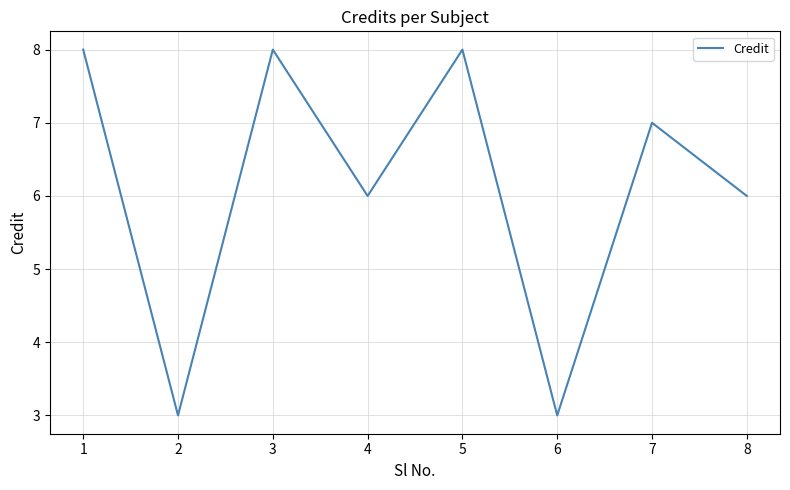

How many interior local valleys (lower than both neighbors) does the data have?

3